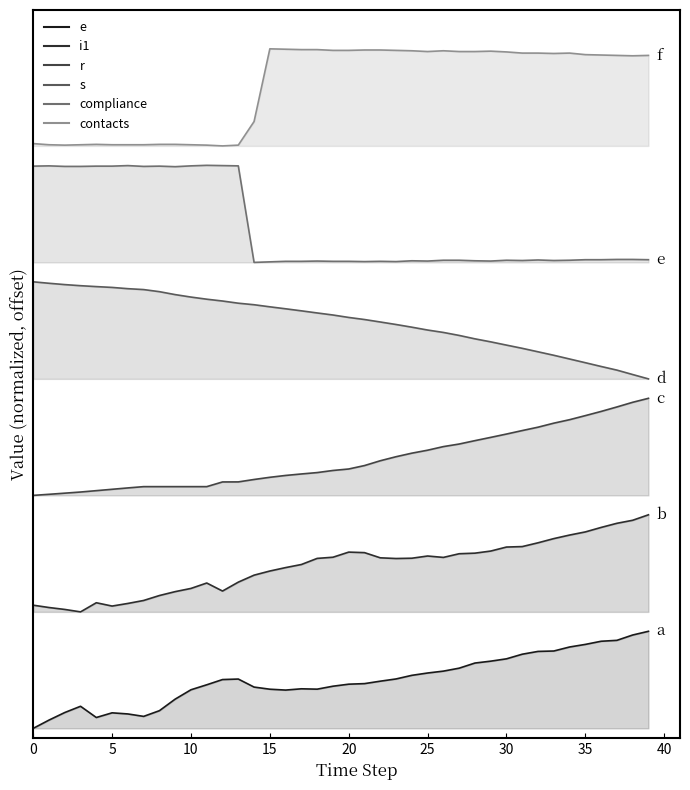

Reading right to left, what are all the values shown in this chart?

e: 39=1.0	38=1.0	37=0.9	36=0.9	35=0.9	34=0.8	33=0.8	32=0.8	31=0.8	30=0.7	29=0.7	28=0.7	27=0.6	26=0.6	25=0.6	24=0.5	23=0.5	22=0.5	21=0.5	20=0.5	19=0.4	18=0.4	17=0.4	16=0.4	15=0.4	14=0.4	13=0.5	12=0.5	11=0.4	10=0.4	9=0.3	8=0.2	7=0.1	6=0.1	5=0.2	4=0.1	3=0.2	2=0.2	1=0.1	0=0.0
i1: 39=2.2	38=2.1	37=2.1	36=2.1	35=2.0	34=2.0	33=2.0	32=1.9	31=1.9	30=1.9	29=1.8	28=1.8	27=1.8	26=1.8	25=1.8	24=1.8	23=1.7	22=1.8	21=1.8	20=1.8	19=1.8	18=1.8	17=1.7	16=1.7	15=1.6	14=1.6	13=1.5	12=1.4	11=1.5	10=1.4	9=1.4	8=1.4	7=1.3	6=1.3	5=1.3	4=1.3	3=1.2	2=1.2	1=1.2	0=1.3
r: 39=3.4	38=3.4	37=3.3	36=3.3	35=3.2	34=3.2	33=3.1	32=3.1	31=3.1	30=3.0	29=3.0	28=3.0	27=2.9	26=2.9	25=2.9	24=2.8	23=2.8	22=2.8	21=2.7	20=2.7	19=2.7	18=2.6	17=2.6	16=2.6	15=2.6	14=2.6	13=2.5	12=2.5	11=2.5	10=2.5	9=2.5	8=2.5	7=2.5	6=2.5	5=2.5	4=2.4	3=2.4	2=2.4	1=2.4	0=2.4
s: 39=3.6	38=3.6	37=3.7	36=3.7	35=3.8	34=3.8	33=3.8	32=3.9	31=3.9	30=3.9	29=4.0	28=4.0	27=4.0	26=4.1	25=4.1	24=4.1	23=4.2	22=4.2	21=4.2	20=4.2	19=4.3	18=4.3	17=4.3	16=4.3	15=4.3	14=4.4	13=4.4	12=4.4	11=4.4	10=4.4	9=4.5	8=4.5	7=4.5	6=4.5	5=4.5	4=4.6	3=4.6	2=4.6	1=4.6	0=4.6
compliance: 39=4.8	38=4.8	37=4.8	36=4.8	35=4.8	34=4.8	33=4.8	32=4.8	31=4.8	30=4.8	29=4.8	28=4.8	27=4.8	26=4.8	25=4.8	24=4.8	23=4.8	22=4.8	21=4.8	20=4.8	19=4.8	18=4.8	17=4.8	16=4.8	15=4.8	14=4.8	13=5.8	12=5.8	11=5.8	10=5.8	9=5.8	8=5.8	7=5.8	6=5.8	5=5.8	4=5.8	3=5.8	2=5.8	1=5.8	0=5.8
contacts: 39=6.9	38=6.9	37=6.9	36=6.9	35=6.9	34=7.0	33=7.0	32=7.0	31=7.0	30=7.0	29=7.0	28=7.0	27=7.0	26=7.0	25=7.0	24=7.0	23=7.0	22=7.0	21=7.0	20=7.0	19=7.0	18=7.0	17=7.0	16=7.0	15=7.0	14=6.3	13=6.0	12=6.0	11=6.0	10=6.0	9=6.0	8=6.0	7=6.0	6=6.0	5=6.0	4=6.0	3=6.0	2=6.0	1=6.0	0=6.0